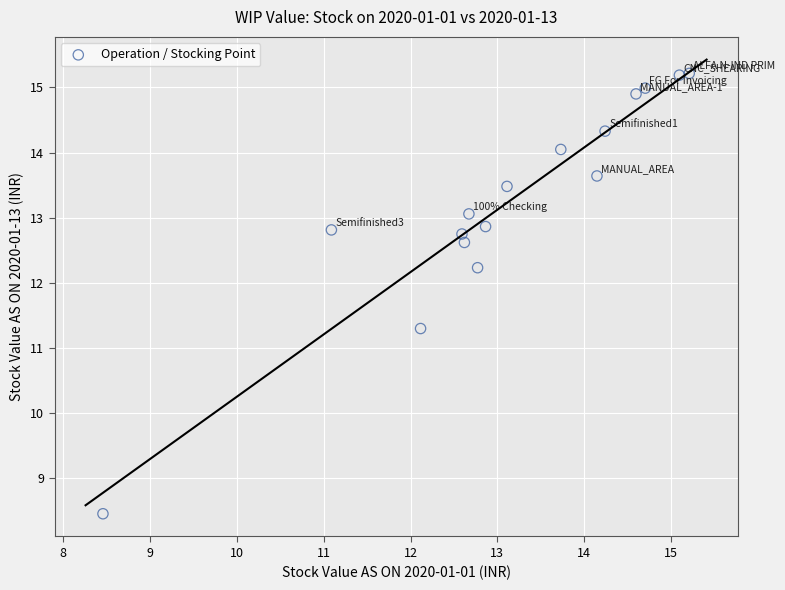

What Y value in the scatter plot is closest to 11?

11.3